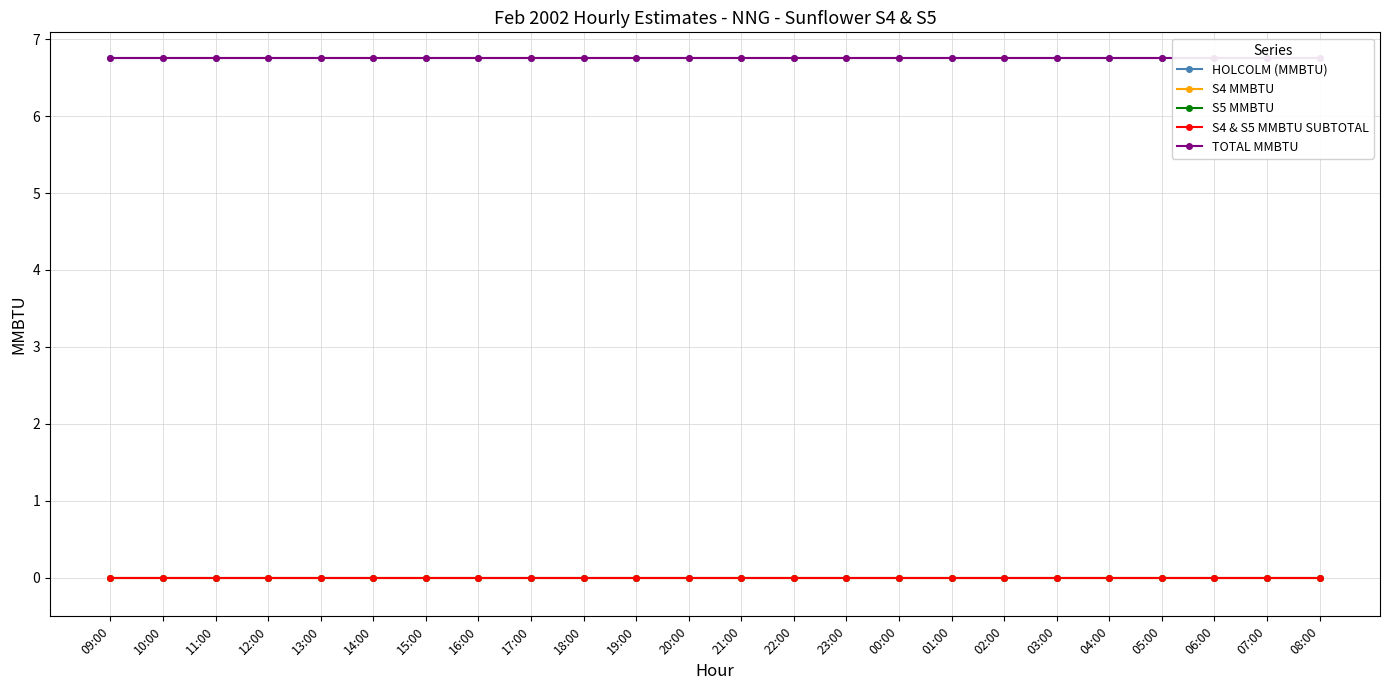

List the labels in order of S4 MMBTU value, largest first.

09:00, 10:00, 11:00, 12:00, 13:00, 14:00, 15:00, 16:00, 17:00, 18:00, 19:00, 20:00, 21:00, 22:00, 23:00, 00:00, 01:00, 02:00, 03:00, 04:00, 05:00, 06:00, 07:00, 08:00